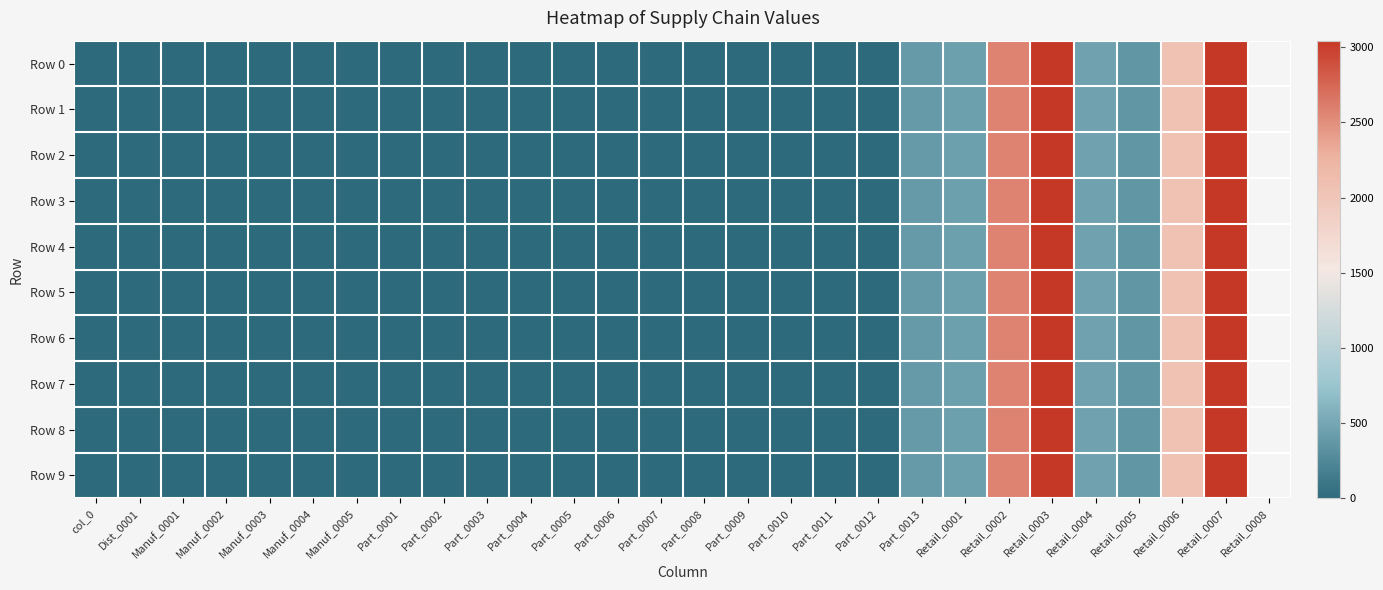

Reading right to left, list all the values displayed in this chart.

Row 0: Retail_0007=3032.3	Retail_0006=2048.4	Retail_0005=367.7	Retail_0004=458.8	Retail_0003=3043.7	Retail_0002=2573.6	Retail_0001=450.3	Part_0013=395.8	Part_0012=0.0	Part_0011=0.0	Part_0010=0.0	Part_0009=0.0	Part_0008=0.0	Part_0007=0.0	Part_0006=0.0	Part_0005=0.0	Part_0004=0.0	Part_0003=0.0	Part_0002=0.0	Part_0001=0.0	Manuf_0005=0.0	Manuf_0004=0.0	Manuf_0003=0.0	Manuf_0002=0.0	Manuf_0001=0.0	Dist_0001=0.0	col_0=0.0
Row 1: Retail_0007=3032.3	Retail_0006=2048.4	Retail_0005=367.7	Retail_0004=458.8	Retail_0003=3043.7	Retail_0002=2573.6	Retail_0001=450.3	Part_0013=395.8	Part_0012=0.0	Part_0011=0.0	Part_0010=0.0	Part_0009=0.0	Part_0008=0.0	Part_0007=0.0	Part_0006=0.0	Part_0005=0.0	Part_0004=0.0	Part_0003=0.0	Part_0002=0.0	Part_0001=0.0	Manuf_0005=0.0	Manuf_0004=0.0	Manuf_0003=0.0	Manuf_0002=0.0	Manuf_0001=0.0	Dist_0001=0.0	col_0=0.0
Row 2: Retail_0007=3032.3	Retail_0006=2048.4	Retail_0005=367.7	Retail_0004=458.8	Retail_0003=3043.7	Retail_0002=2573.6	Retail_0001=450.3	Part_0013=395.8	Part_0012=0.0	Part_0011=0.0	Part_0010=0.0	Part_0009=0.0	Part_0008=0.0	Part_0007=0.0	Part_0006=0.0	Part_0005=0.0	Part_0004=0.0	Part_0003=0.0	Part_0002=0.0	Part_0001=0.0	Manuf_0005=0.0	Manuf_0004=0.0	Manuf_0003=0.0	Manuf_0002=0.0	Manuf_0001=0.0	Dist_0001=0.0	col_0=0.0
Row 3: Retail_0007=3032.3	Retail_0006=2048.4	Retail_0005=367.7	Retail_0004=458.8	Retail_0003=3043.7	Retail_0002=2573.6	Retail_0001=450.3	Part_0013=395.8	Part_0012=0.0	Part_0011=0.0	Part_0010=0.0	Part_0009=0.0	Part_0008=0.0	Part_0007=0.0	Part_0006=0.0	Part_0005=0.0	Part_0004=0.0	Part_0003=0.0	Part_0002=0.0	Part_0001=0.0	Manuf_0005=0.0	Manuf_0004=0.0	Manuf_0003=0.0	Manuf_0002=0.0	Manuf_0001=0.0	Dist_0001=0.0	col_0=0.0
Row 4: Retail_0007=3032.3	Retail_0006=2048.4	Retail_0005=367.7	Retail_0004=458.8	Retail_0003=3043.7	Retail_0002=2573.6	Retail_0001=450.3	Part_0013=395.8	Part_0012=0.0	Part_0011=0.0	Part_0010=0.0	Part_0009=0.0	Part_0008=0.0	Part_0007=0.0	Part_0006=0.0	Part_0005=0.0	Part_0004=0.0	Part_0003=0.0	Part_0002=0.0	Part_0001=0.0	Manuf_0005=0.0	Manuf_0004=0.0	Manuf_0003=0.0	Manuf_0002=0.0	Manuf_0001=0.0	Dist_0001=0.0	col_0=0.0
Row 5: Retail_0007=3032.3	Retail_0006=2048.4	Retail_0005=367.7	Retail_0004=458.8	Retail_0003=3043.7	Retail_0002=2573.6	Retail_0001=450.3	Part_0013=395.8	Part_0012=0.0	Part_0011=0.0	Part_0010=0.0	Part_0009=0.0	Part_0008=0.0	Part_0007=0.0	Part_0006=0.0	Part_0005=0.0	Part_0004=0.0	Part_0003=0.0	Part_0002=0.0	Part_0001=0.0	Manuf_0005=0.0	Manuf_0004=0.0	Manuf_0003=0.0	Manuf_0002=0.0	Manuf_0001=0.0	Dist_0001=0.0	col_0=0.0
Row 6: Retail_0007=3032.3	Retail_0006=2048.4	Retail_0005=367.7	Retail_0004=458.8	Retail_0003=3043.7	Retail_0002=2573.6	Retail_0001=450.3	Part_0013=395.8	Part_0012=0.0	Part_0011=0.0	Part_0010=0.0	Part_0009=0.0	Part_0008=0.0	Part_0007=0.0	Part_0006=0.0	Part_0005=0.0	Part_0004=0.0	Part_0003=0.0	Part_0002=0.0	Part_0001=0.0	Manuf_0005=0.0	Manuf_0004=0.0	Manuf_0003=0.0	Manuf_0002=0.0	Manuf_0001=0.0	Dist_0001=0.0	col_0=0.0
Row 7: Retail_0007=3032.3	Retail_0006=2048.4	Retail_0005=367.7	Retail_0004=458.8	Retail_0003=3043.7	Retail_0002=2573.6	Retail_0001=450.3	Part_0013=395.8	Part_0012=0.0	Part_0011=0.0	Part_0010=0.0	Part_0009=0.0	Part_0008=0.0	Part_0007=0.0	Part_0006=0.0	Part_0005=0.0	Part_0004=0.0	Part_0003=0.0	Part_0002=0.0	Part_0001=0.0	Manuf_0005=0.0	Manuf_0004=0.0	Manuf_0003=0.0	Manuf_0002=0.0	Manuf_0001=0.0	Dist_0001=0.0	col_0=0.0
Row 8: Retail_0007=3032.3	Retail_0006=2048.4	Retail_0005=367.7	Retail_0004=458.8	Retail_0003=3043.7	Retail_0002=2573.6	Retail_0001=450.3	Part_0013=395.8	Part_0012=0.0	Part_0011=0.0	Part_0010=0.0	Part_0009=0.0	Part_0008=0.0	Part_0007=0.0	Part_0006=0.0	Part_0005=0.0	Part_0004=0.0	Part_0003=0.0	Part_0002=0.0	Part_0001=0.0	Manuf_0005=0.0	Manuf_0004=0.0	Manuf_0003=0.0	Manuf_0002=0.0	Manuf_0001=0.0	Dist_0001=0.0	col_0=0.0
Row 9: Retail_0007=3032.3	Retail_0006=2048.4	Retail_0005=367.7	Retail_0004=458.8	Retail_0003=3043.7	Retail_0002=2573.6	Retail_0001=450.3	Part_0013=395.8	Part_0012=0.0	Part_0011=0.0	Part_0010=0.0	Part_0009=0.0	Part_0008=0.0	Part_0007=0.0	Part_0006=0.0	Part_0005=0.0	Part_0004=0.0	Part_0003=0.0	Part_0002=0.0	Part_0001=0.0	Manuf_0005=0.0	Manuf_0004=0.0	Manuf_0003=0.0	Manuf_0002=0.0	Manuf_0001=0.0	Dist_0001=0.0	col_0=0.0